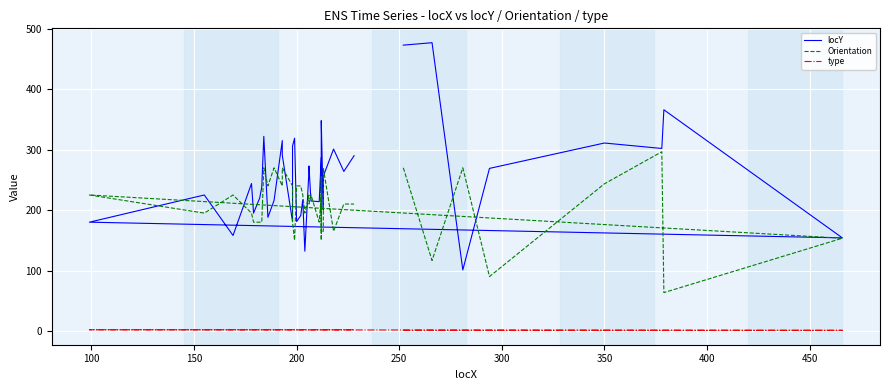

Is the value of type at 10 greater than the value of Orientation at 14?

No